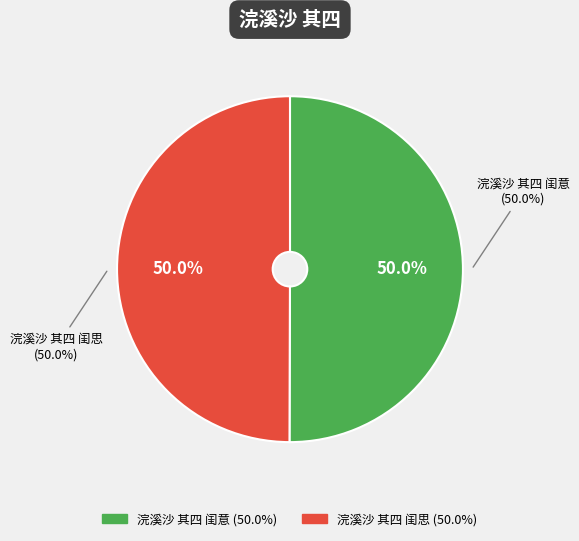

To the nearest percent, what is the combined percentage of 浣溪沙 其四 闺意 and 浣溪沙 其四 闺思?

100%